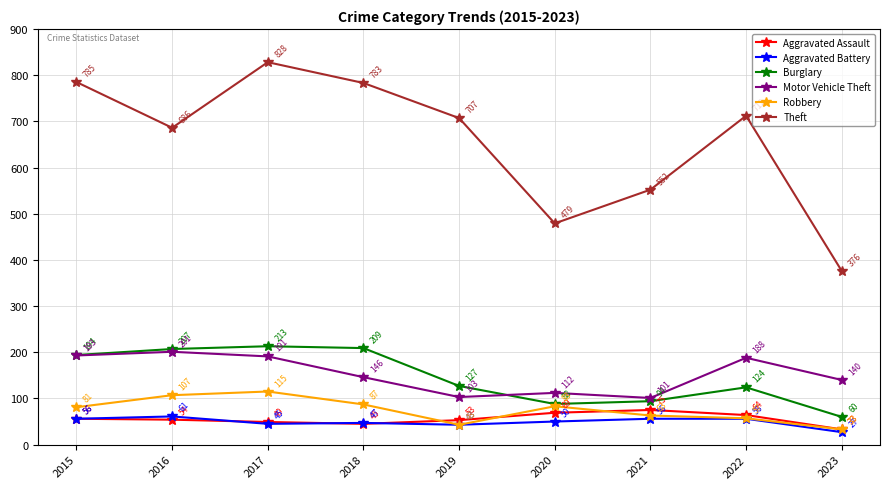

Rank the series by their maximum value, from lowest to highest.

Aggravated Battery, Aggravated Assault, Robbery, Motor Vehicle Theft, Burglary, Theft